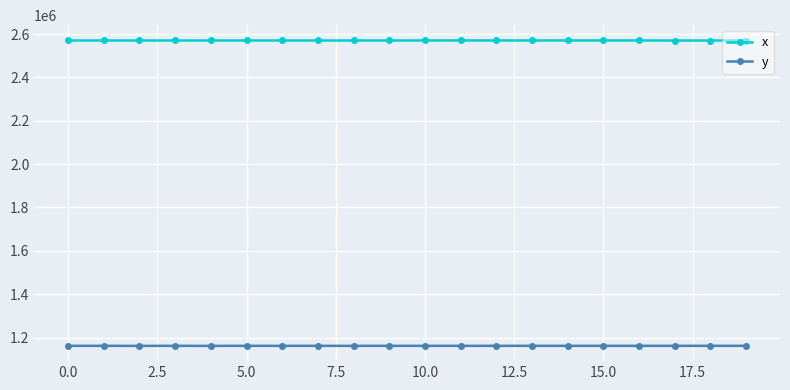

What is the value of the x point at the 1st from the left?

2570210.2